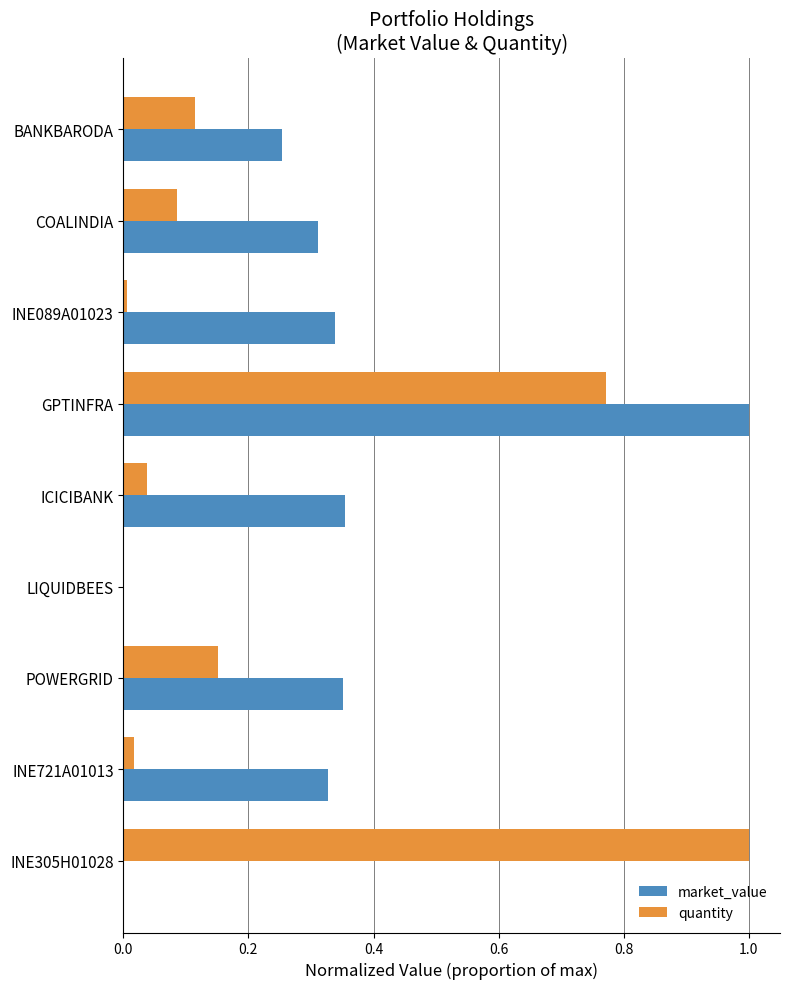

Which series changed the most between LIQUIDBEES and INE305H01028?

quantity